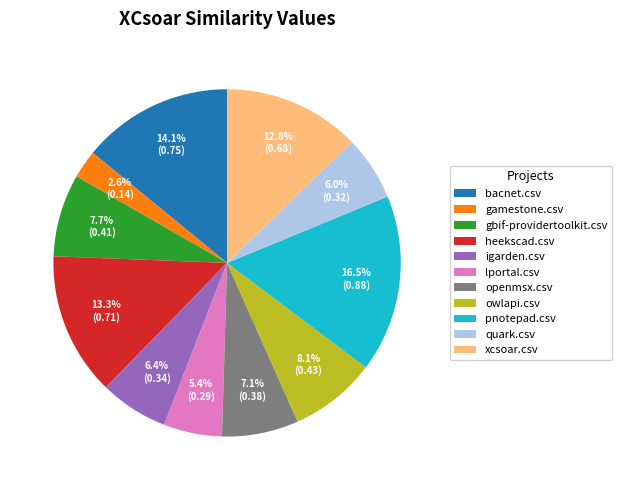

Is there a majority slice in this chart?

No